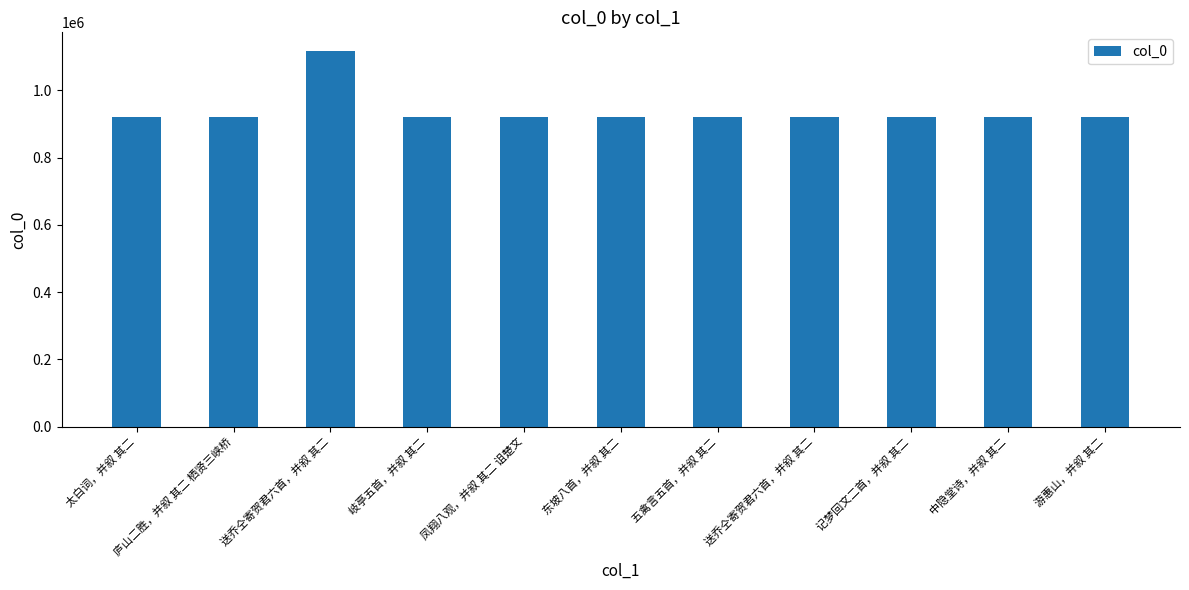

What is the label of the 8th bar from the right?

岐亭五首，并叙 其二